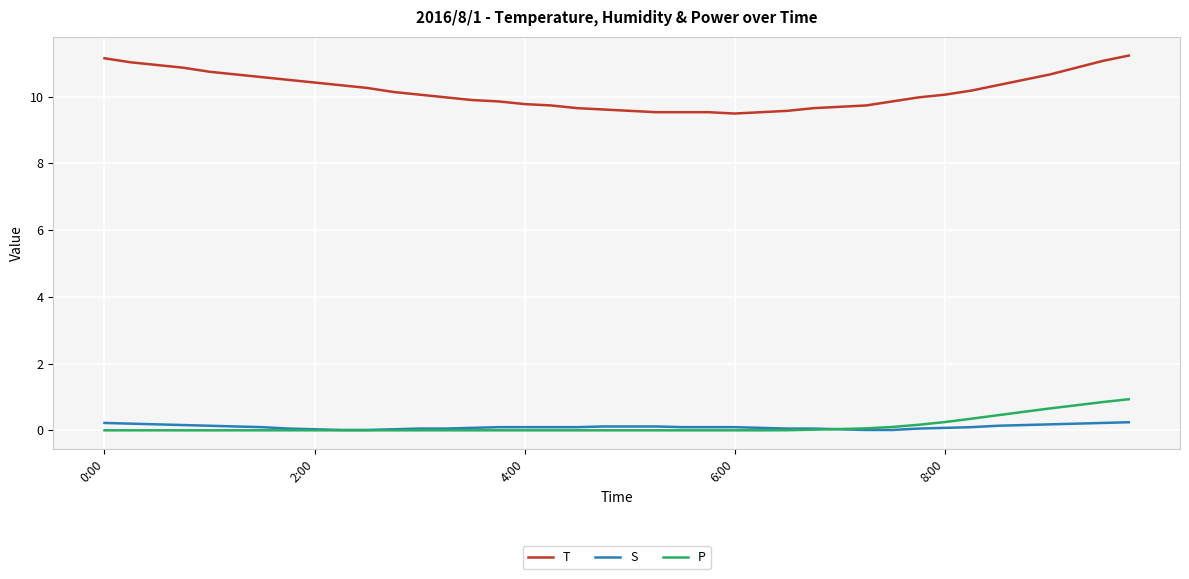

Which series has the largest total across all categories?

T